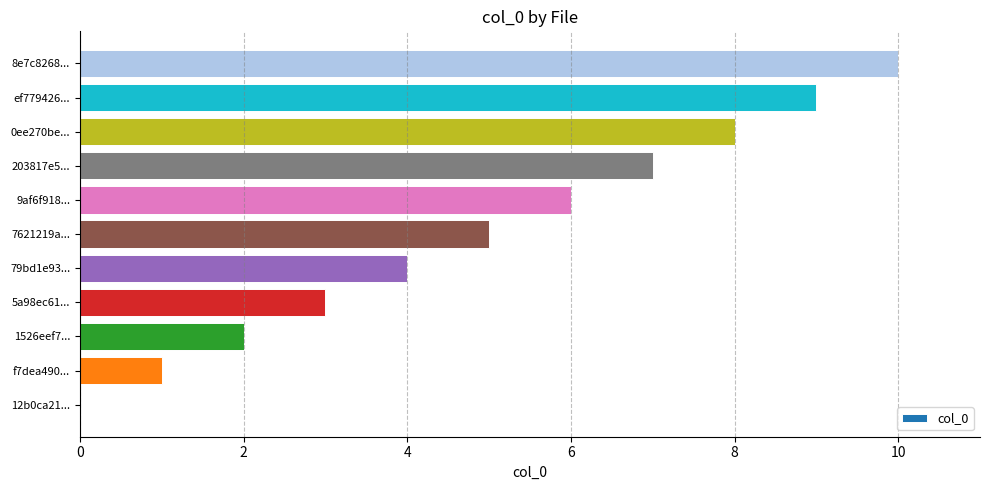

What is the ratio of the value at 7621219a... to the value at 5a98ec61...?

1.7